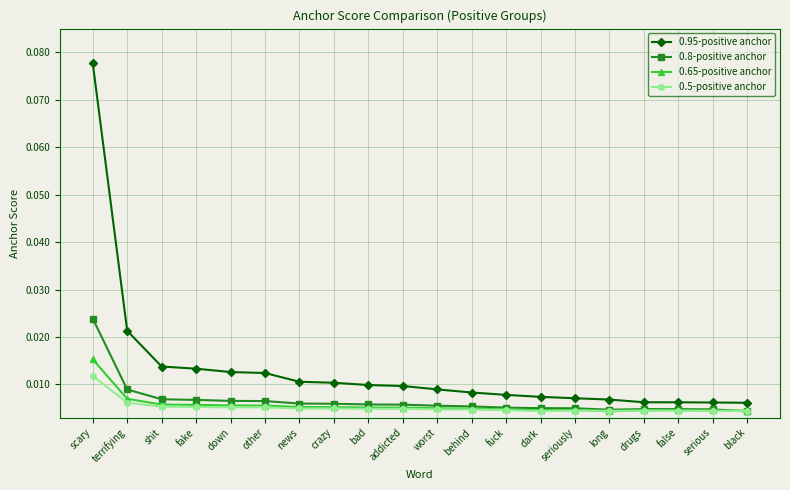

List the series in order of their peak value, highest first.

0.95-positive anchor, 0.8-positive anchor, 0.65-positive anchor, 0.5-positive anchor